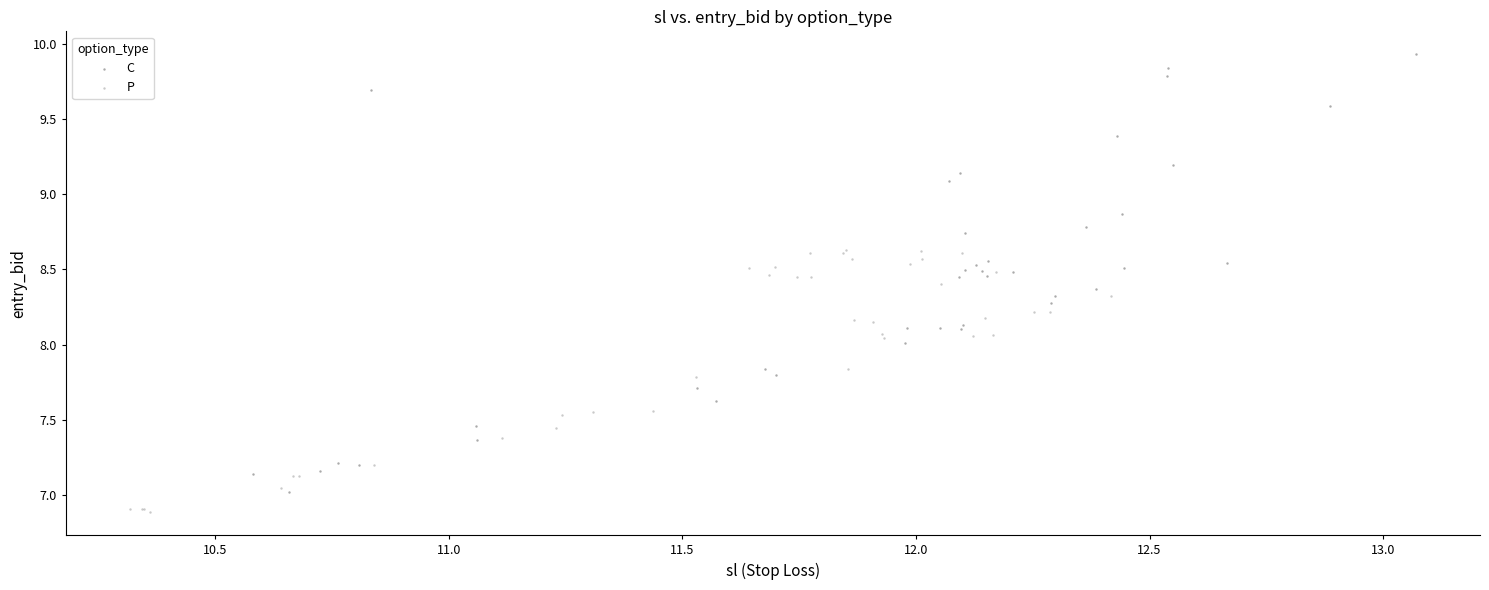

What are all the series names shown in the legend?

C, P